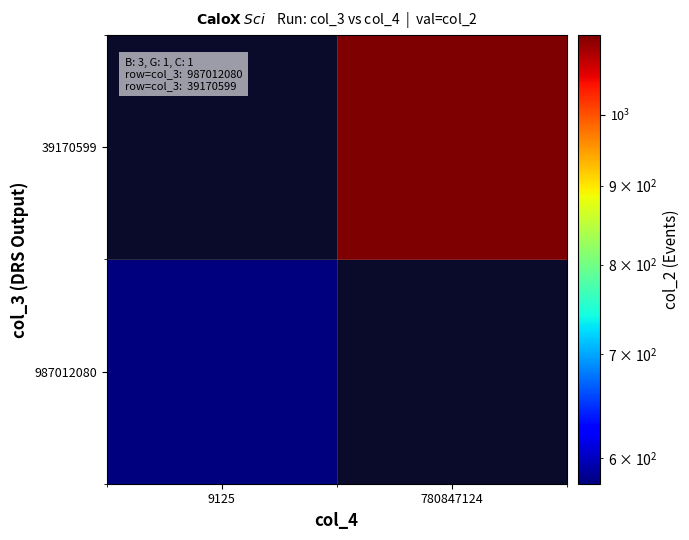

Rank the series at 9125 from lowest to highest value.

987012080, 39170599